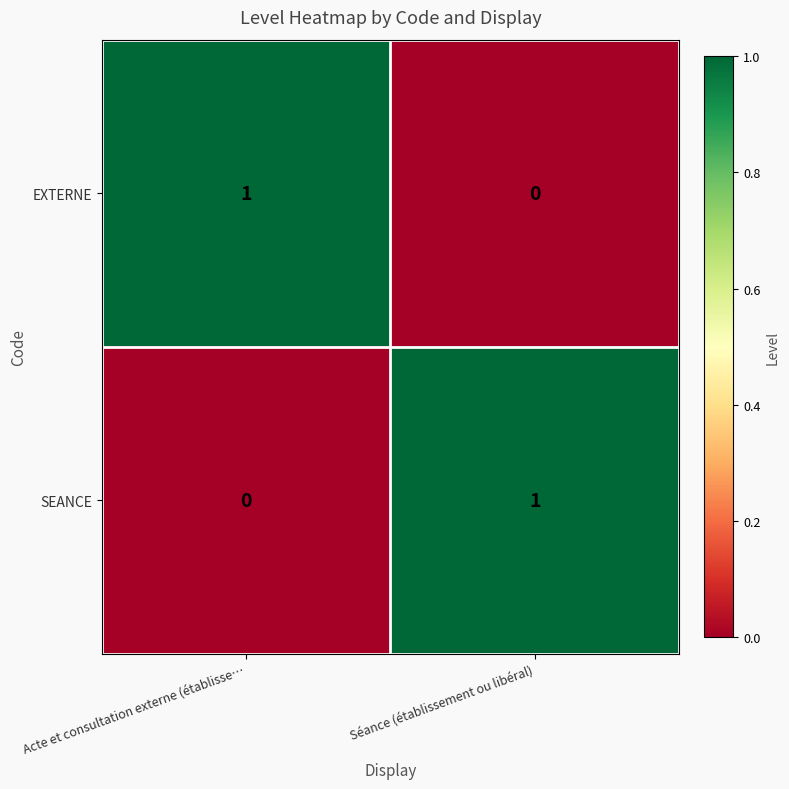

Reading right to left, what are all the values shown in this chart?

EXTERNE: Séance (établissement ou libéral)=0	Acte et consultation externe (établisse…=1
SEANCE: Séance (établissement ou libéral)=1	Acte et consultation externe (établisse…=0